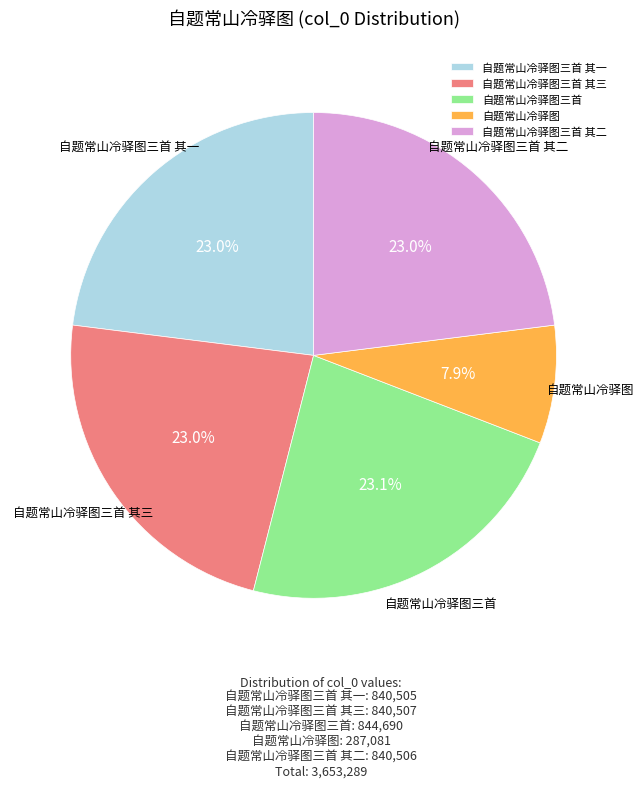

Count the number of slices in the pie.

5